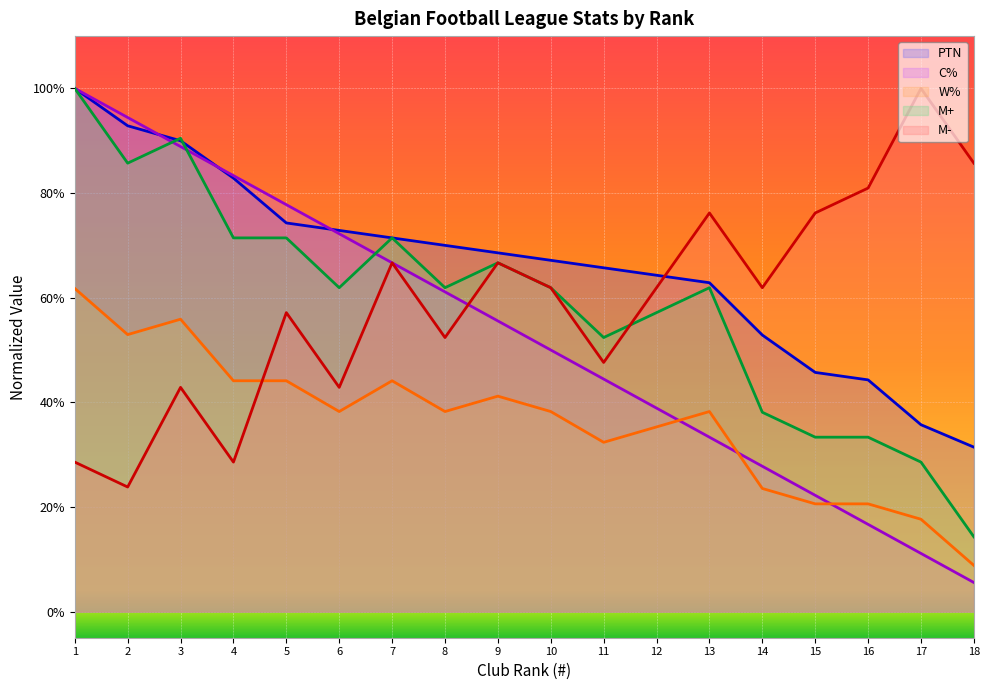

Where do W% and M- first cross each other?

4 and 5